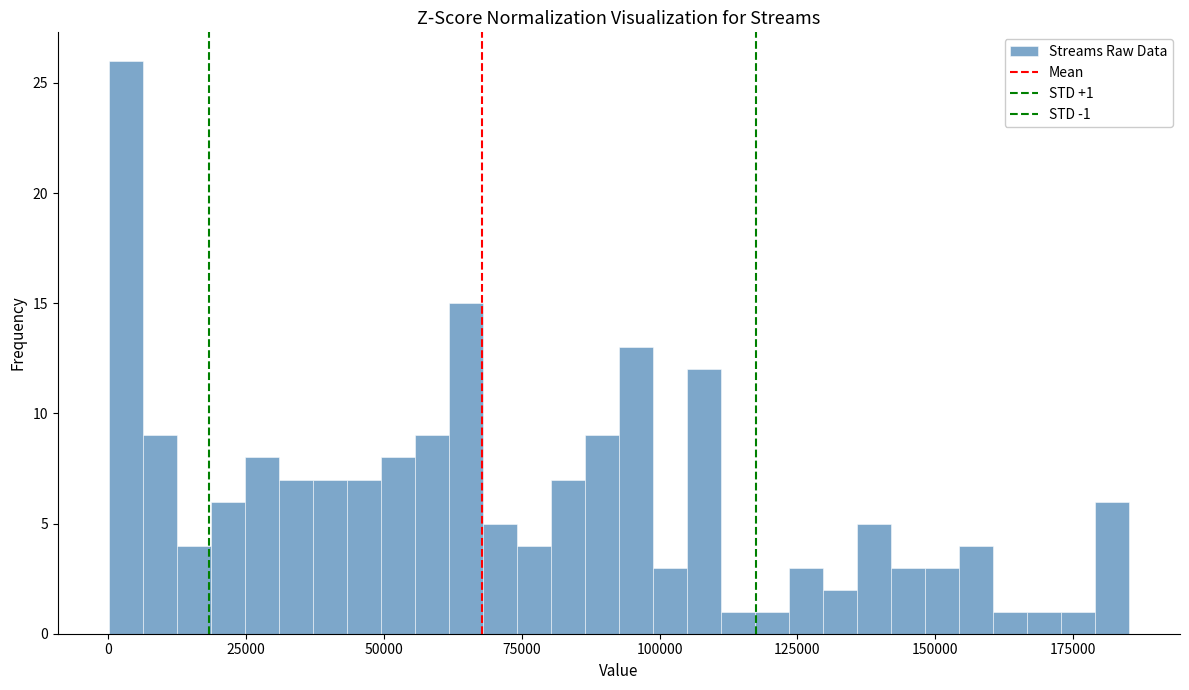

Read against the x-axis, roughly where is the centre of the tallest bar?

5000